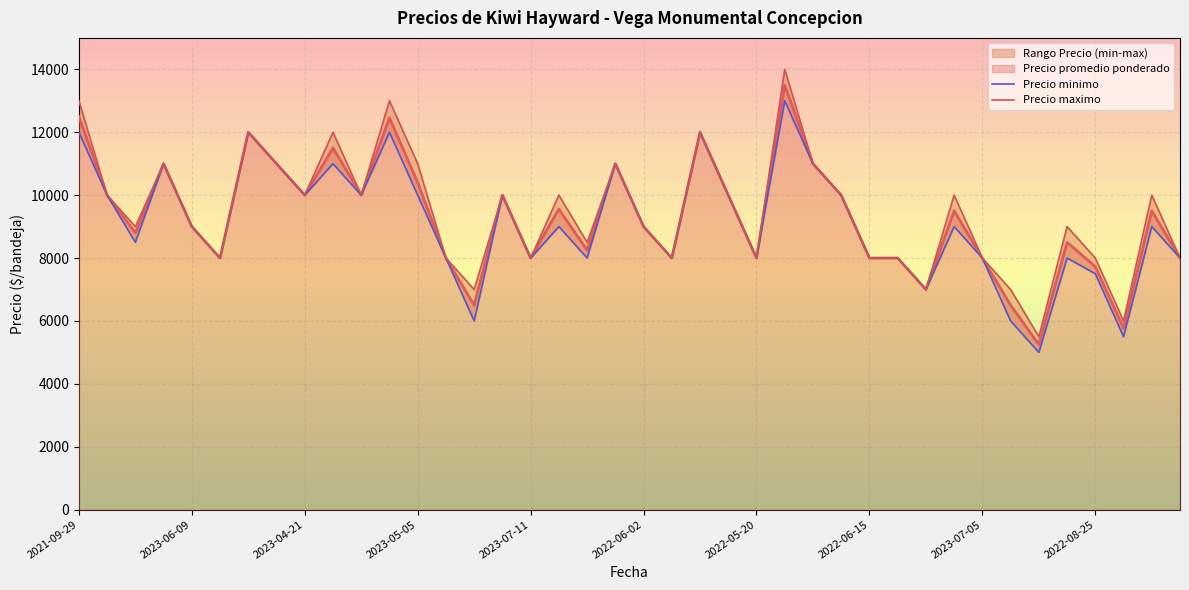

What is the value of the Precio promedio ponderado point at the 36th from the left?

8500